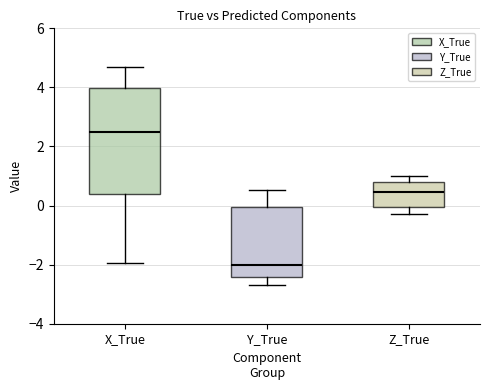

Reading left to right, read every box against the y-axis: the position of its median line, the range the box covers, and the ends of its whiskers. The values are not printed on the chart, so give them approximately, as read against the axis.

X_True: median 2.4, box 0.4 to 4.0, whiskers -2.0 to 4.6
Y_True: median -2.0, box -2.4 to 0.0, whiskers -2.6 to 0.6
Z_True: median 0.4, box 0.0 to 0.8, whiskers -0.2 to 1.0